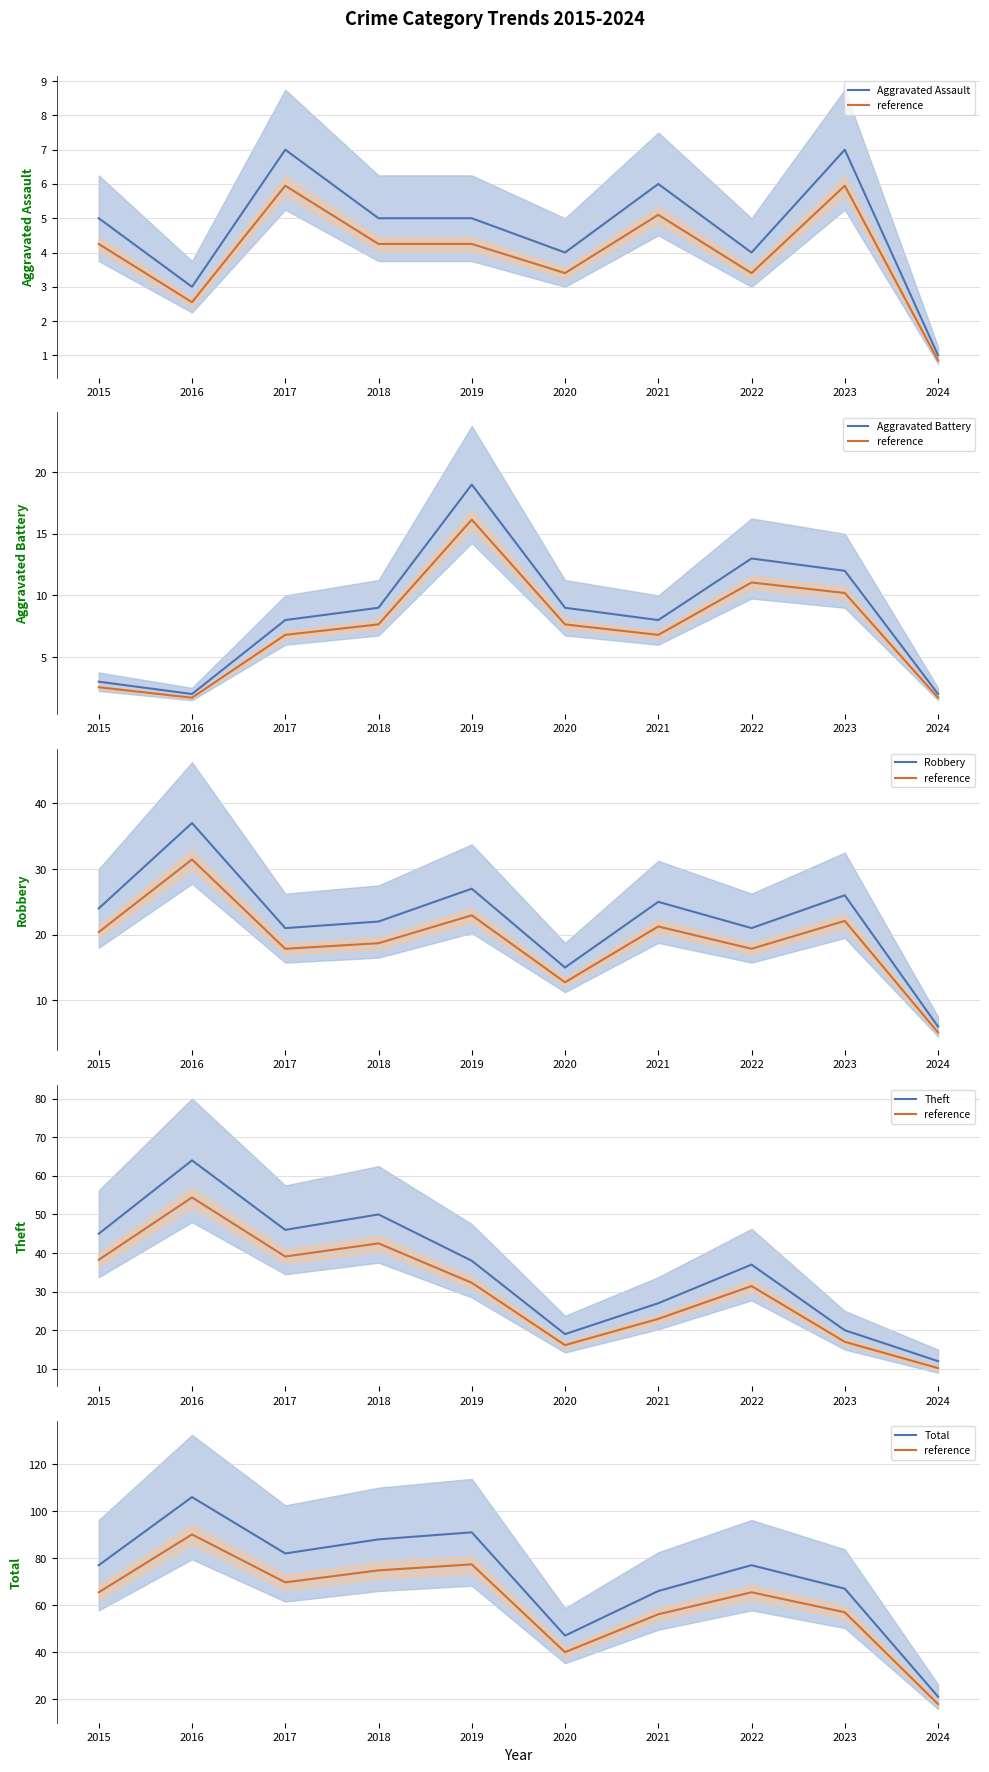

What is the value of the Aggravated Assault point at the 10th from the left?

1